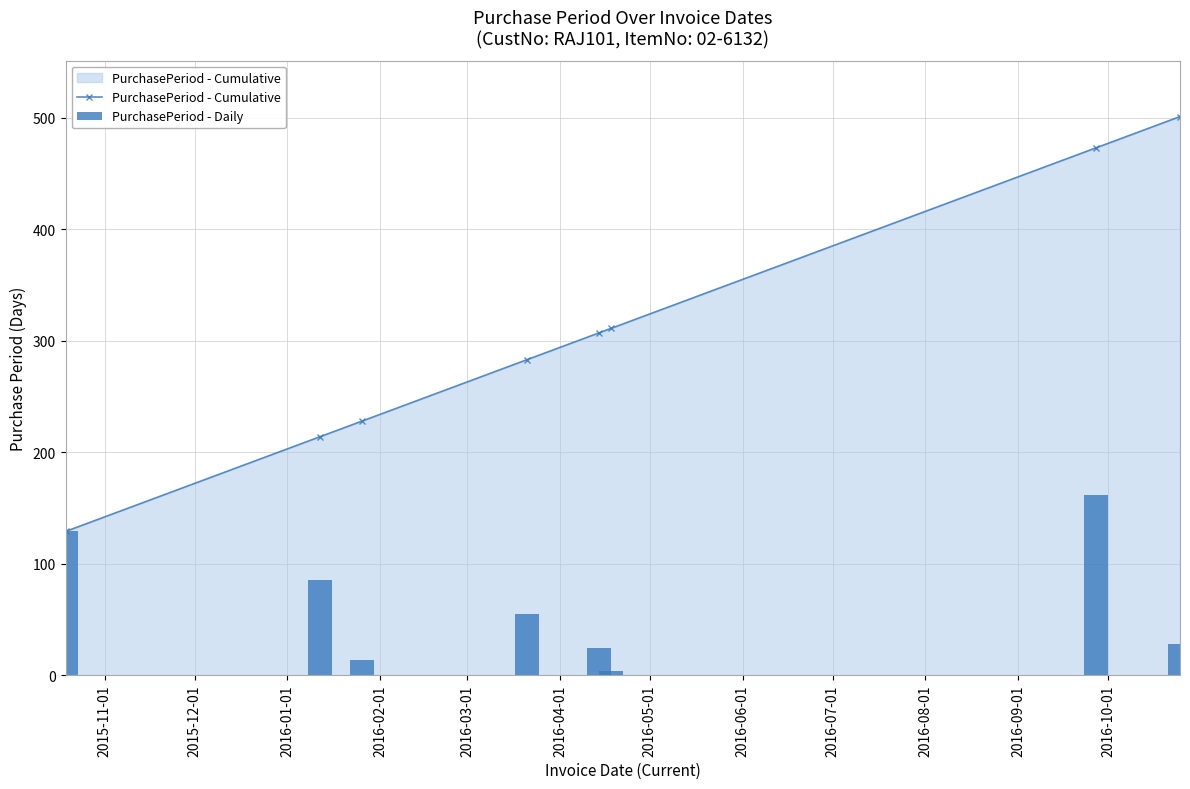

At how many categories does at least one series exceed 349?

2